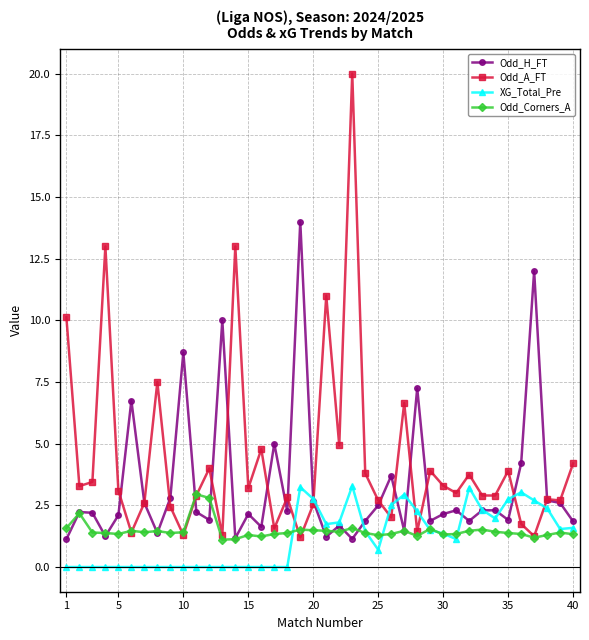

After their last crossing, which series has the higher values: Odd_Corners_A or Odd_A_FT?

Odd_A_FT